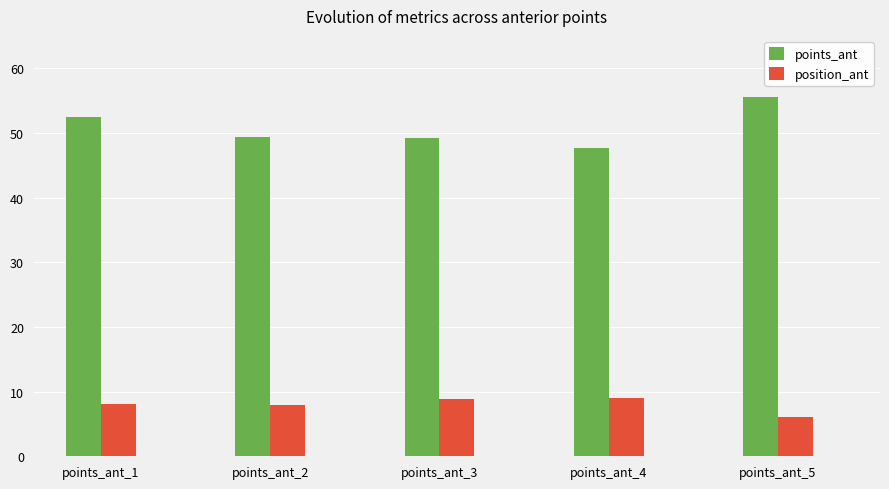

What is the minimum value for position_ant?

6.1